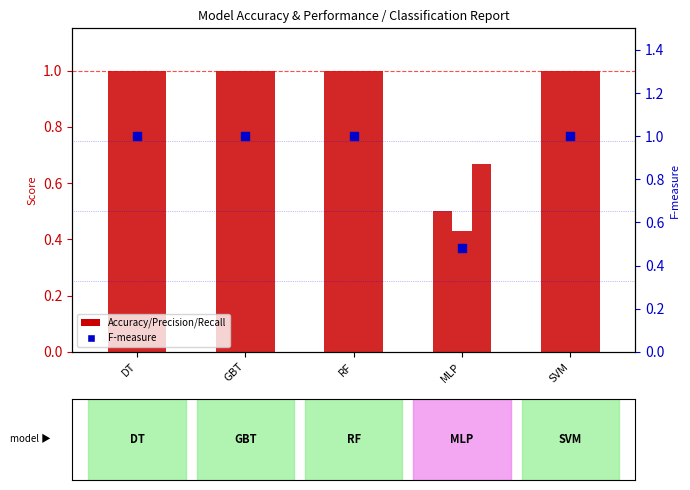

Which series contains the highest Y value?

Accuracy